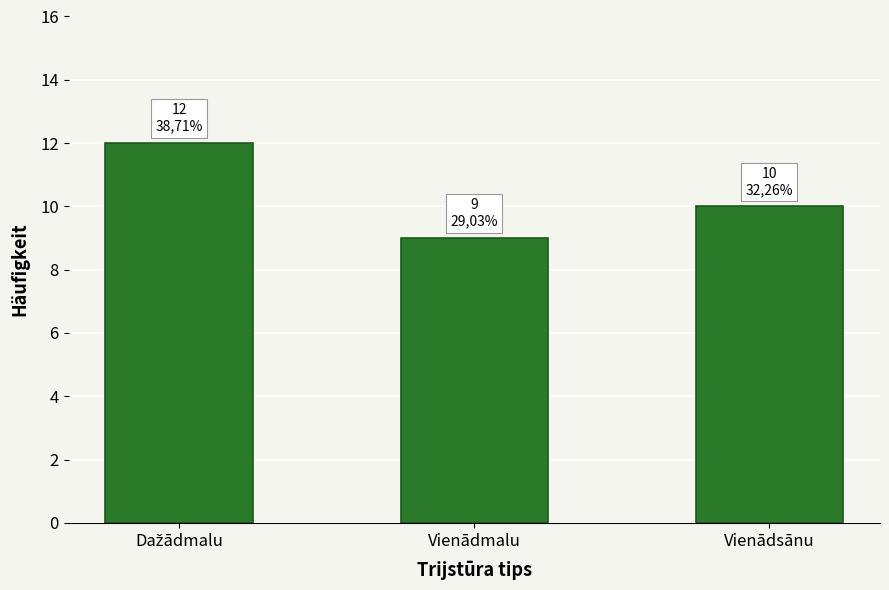

What is the approximate value at Vienādsānu?

10